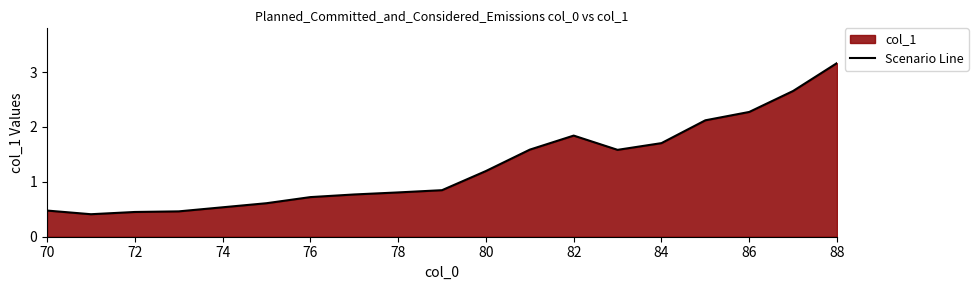

Which label corresponds to the largest value in the chart?

88